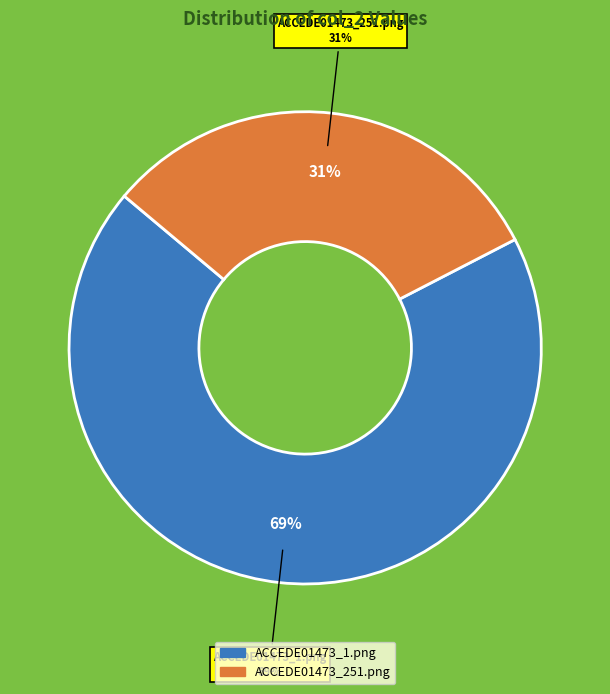

Is it true that ACCEDE01473_251.png is 43% of the pie?

False